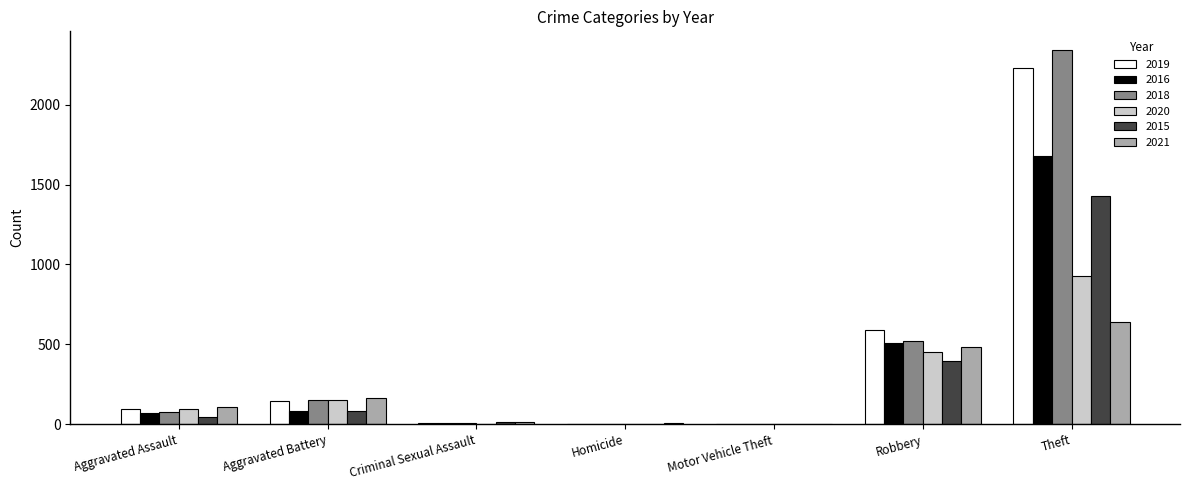

At which label is 2019 closest to 1115?

Robbery